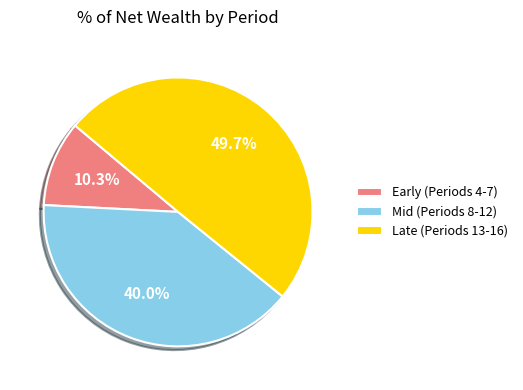

Rank the categories by value from lowest to highest.

Early (Periods 4-7), Mid (Periods 8-12), Late (Periods 13-16)